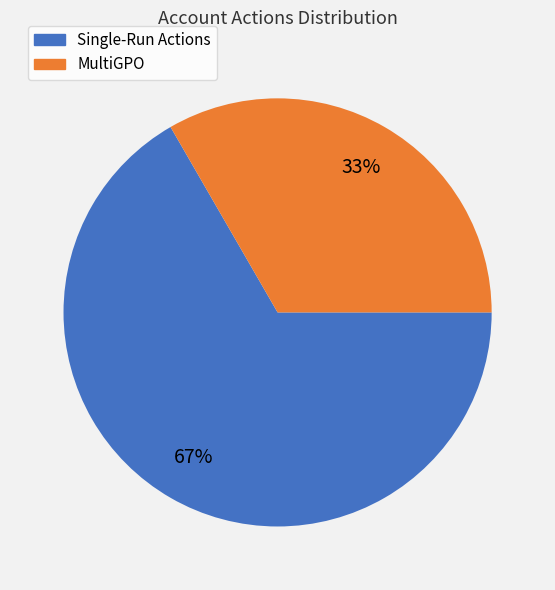

What percentage is the Single-Run Actions slice, to the nearest percent?

67%